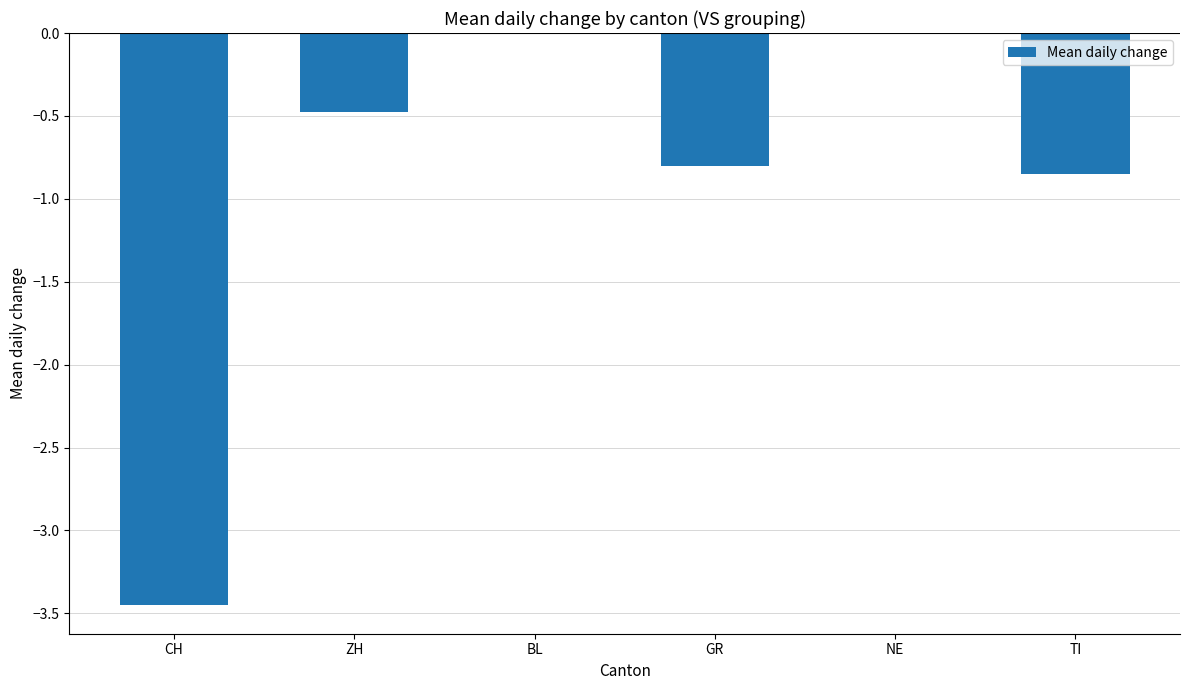

True or false: the data shows -0.8 at GR.

True